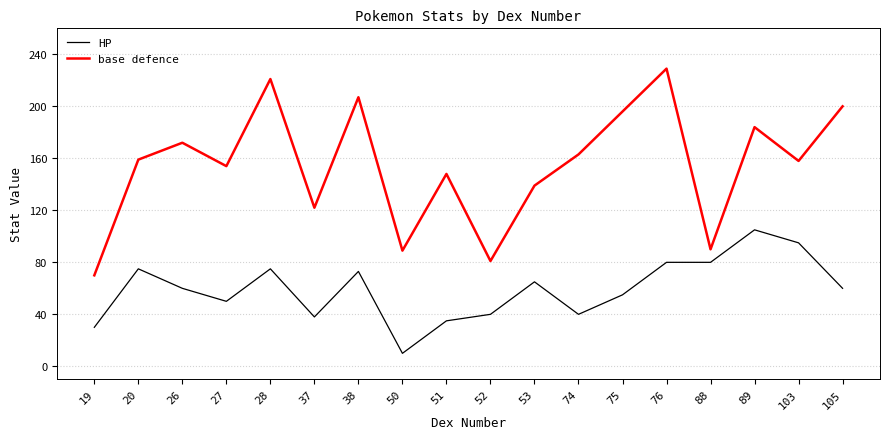

True or false: HP and base defence cross at least once.

False